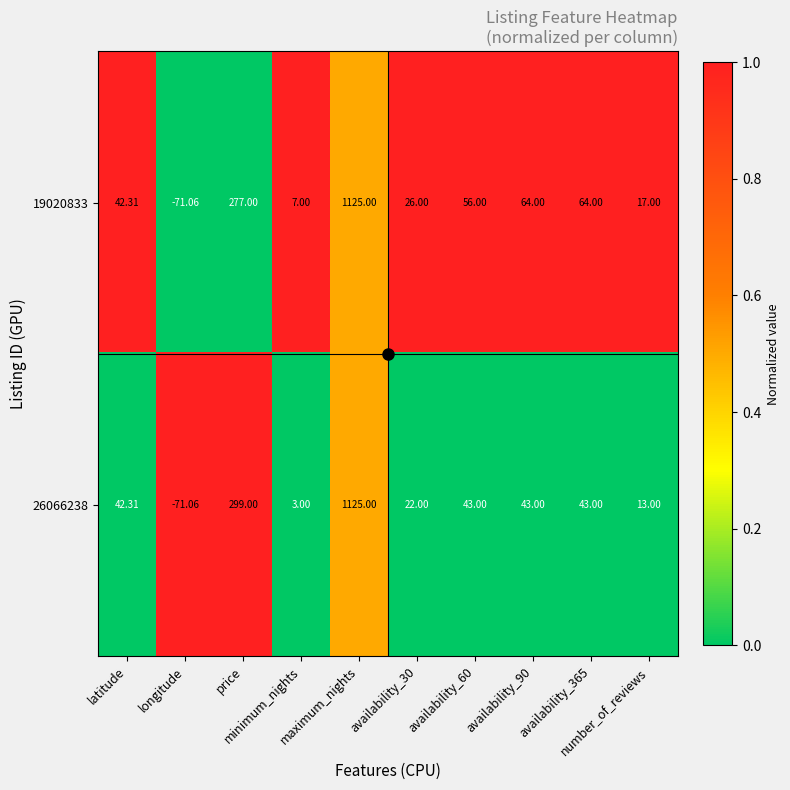

List the series in order of their peak value, highest first.

19020833, 26066238